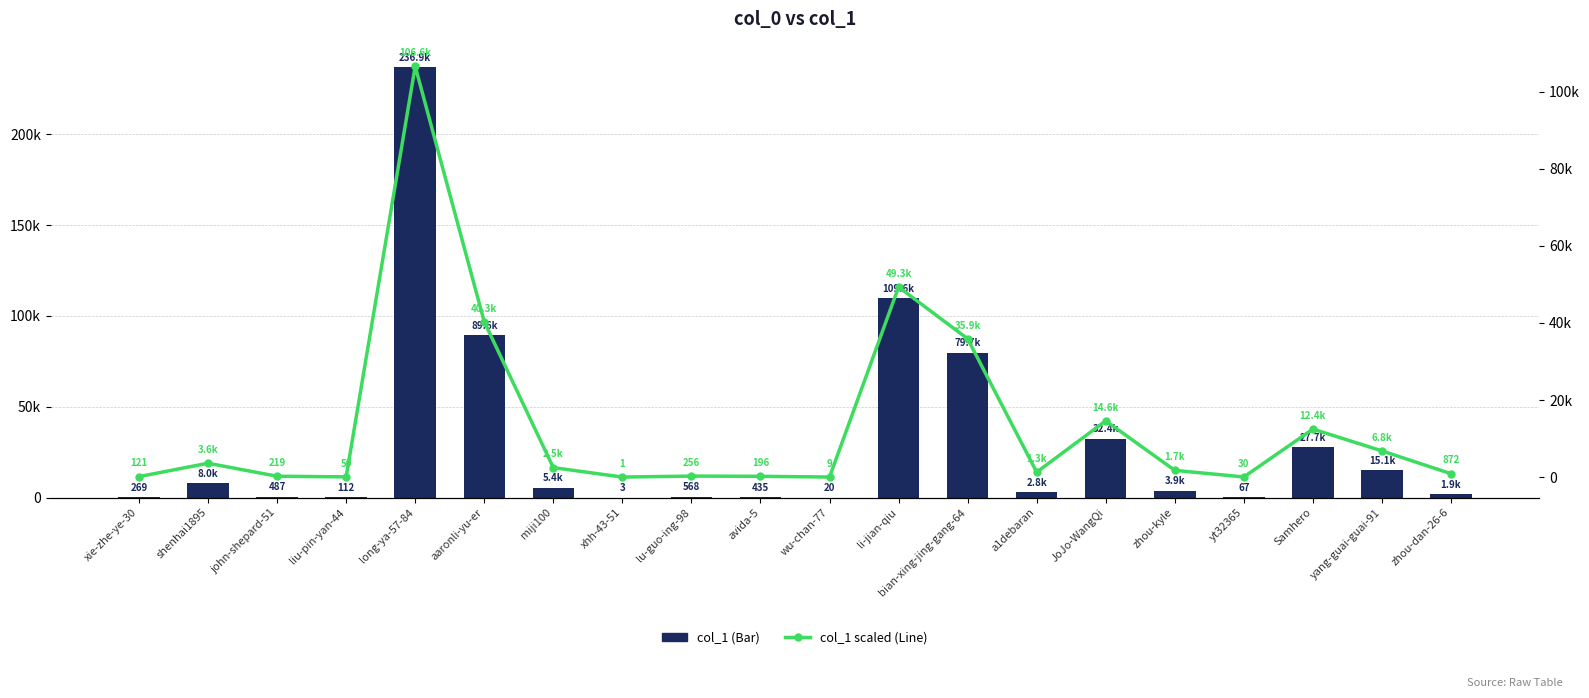

What is the lowest value of the col_1 scaled (Line) series?

1.4